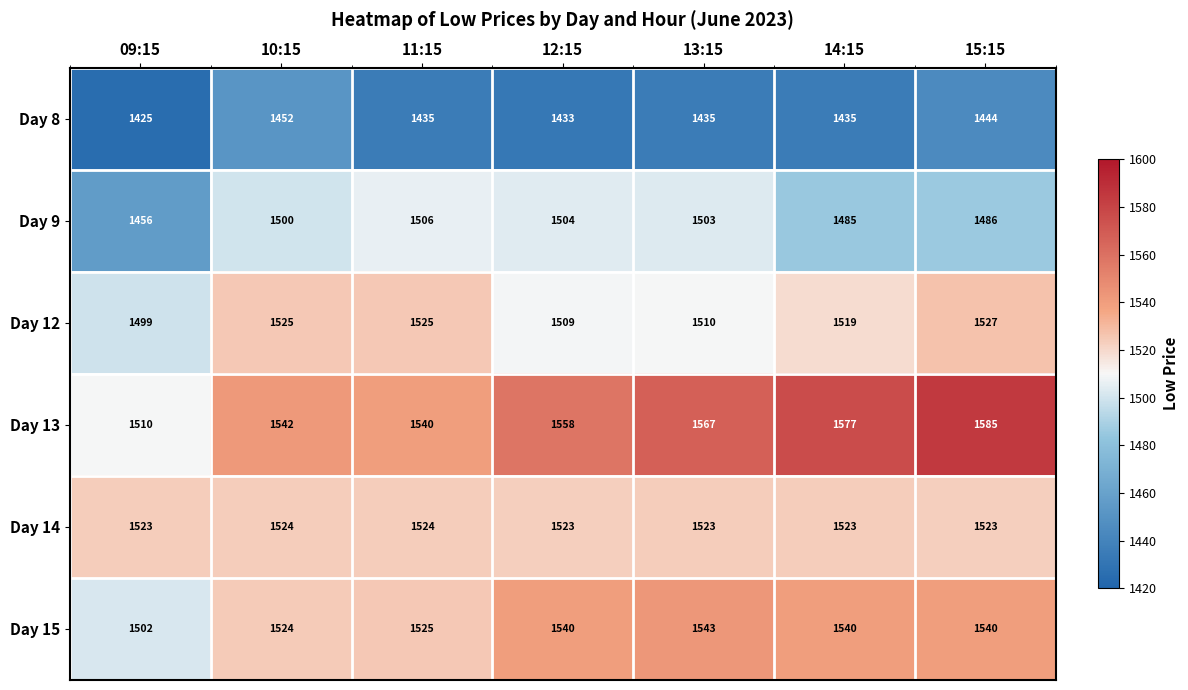

Which category has the highest value in the Day 15 series?

13:15